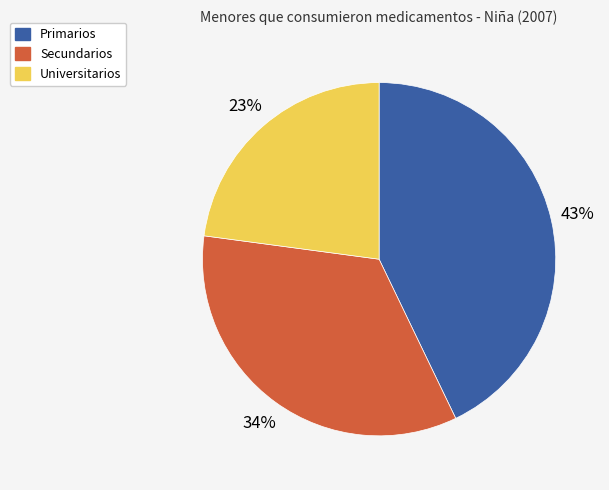

Rank the categories by value from highest to lowest.

Primarios, Secundarios, Universitarios